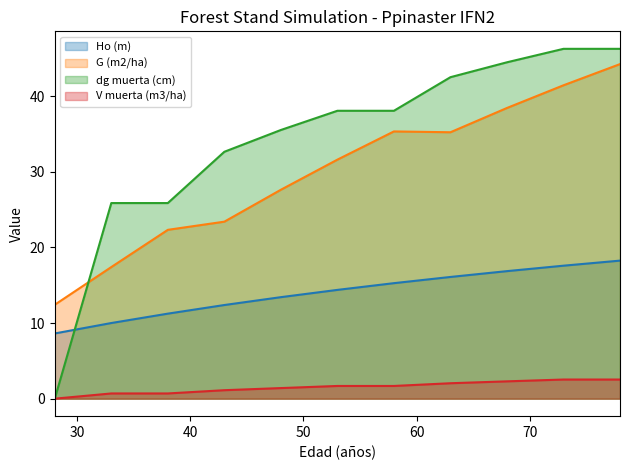

Is the value of dg muerta (cm) at 58 greater than the value of V muerta (m3/ha) at 78?

Yes